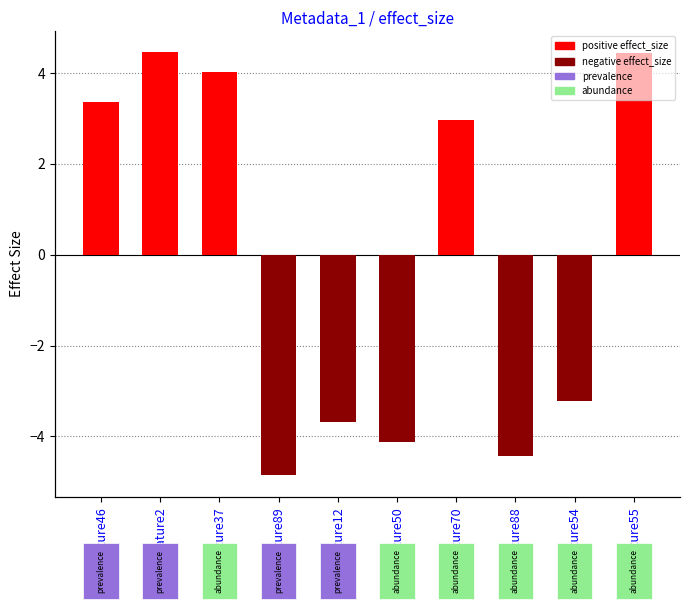

Are the bars grouped side by side (vs. stacked)?

No